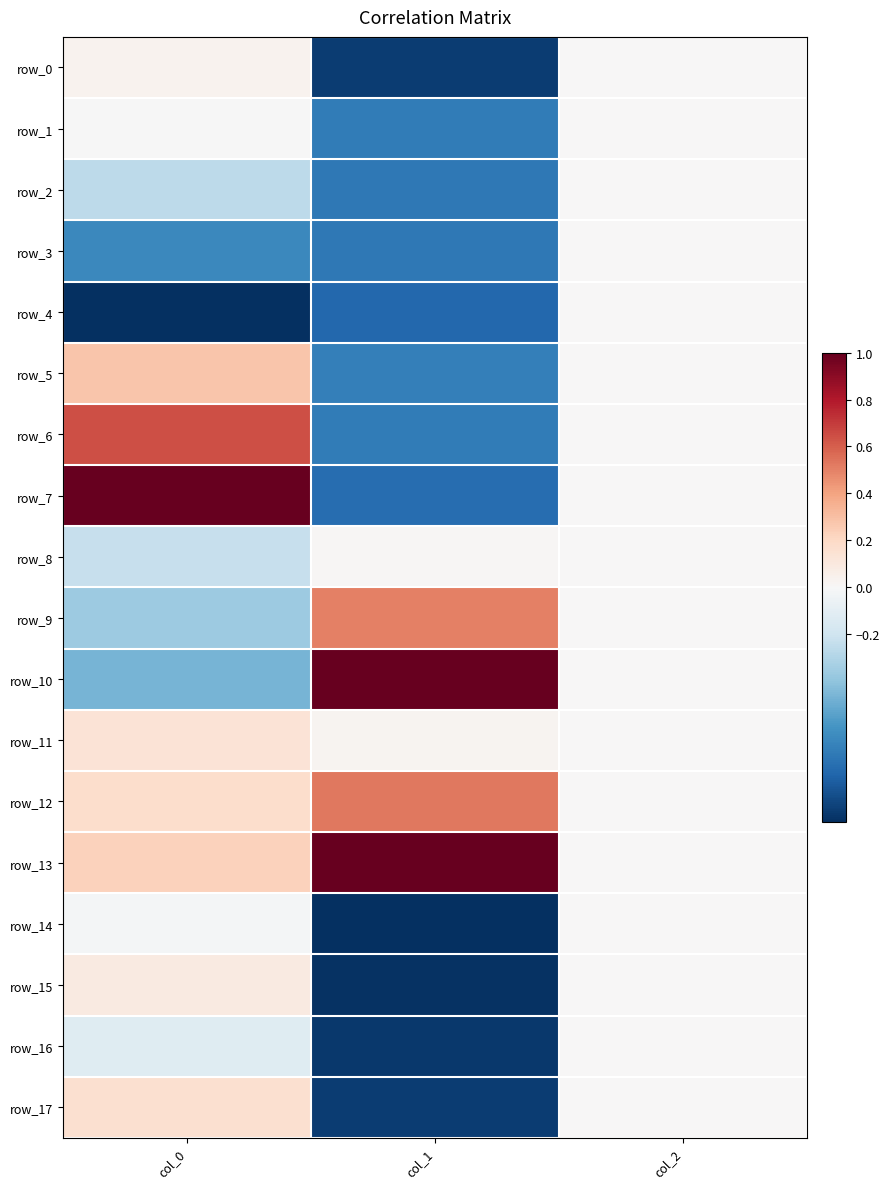

At how many categories does at least one series exceed 0?

2